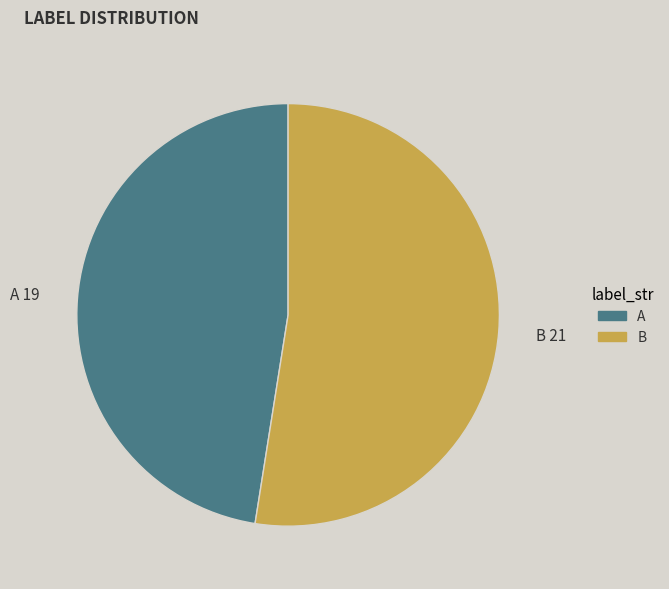

Rank the categories by value from lowest to highest.

A, B